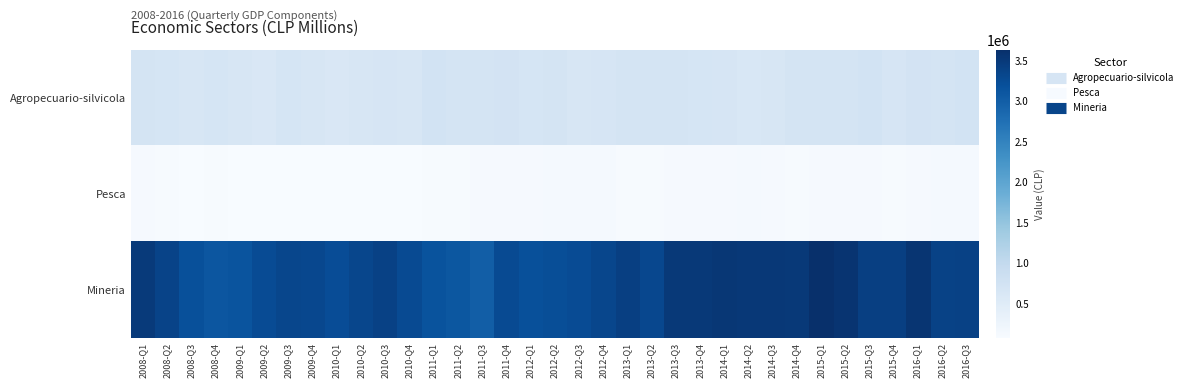

Reading left to right, transcribe all the data shown in this chart.

Agropecuario-silvicola: 2008-Q1=699556	2008-Q2=679523	2008-Q3=649230	2008-Q4=683112	2009-Q1=644775	2009-Q2=617814	2009-Q3=680151	2009-Q4=651412	2010-Q1=620810	2010-Q2=645915	2010-Q3=670935	2010-Q4=662956	2011-Q1=737831	2011-Q2=713678	2011-Q3=693856	2011-Q4=728435	2012-Q1=686837	2012-Q2=703863	2012-Q3=656101	2012-Q4=674176	2013-Q1=695066	2013-Q2=711517	2013-Q3=702193	2013-Q4=682457	2014-Q1=669390	2014-Q2=634246	2014-Q3=657207	2014-Q4=700962	2015-Q1=694714	2015-Q2=704152	2015-Q3=734379	2015-Q4=676568	2016-Q1=723872	2016-Q2=710037	2016-Q3=743515
Pesca: 2008-Q1=113317	2008-Q2=103956	2008-Q3=82222	2008-Q4=103606	2009-Q1=92742	2009-Q2=88722	2009-Q3=80834	2009-Q4=80489	2010-Q1=88707	2010-Q2=83011	2010-Q3=89962	2010-Q4=93370	2011-Q1=98085	2011-Q2=102247	2011-Q3=112310	2011-Q4=110580	2012-Q1=119463	2012-Q2=125675	2012-Q3=133143	2012-Q4=130032	2013-Q1=107208	2013-Q2=107807	2013-Q3=119278	2013-Q4=111703	2014-Q1=110935	2014-Q2=130538	2014-Q3=118917	2014-Q4=104444	2015-Q1=111795	2015-Q2=121267	2015-Q3=120855	2015-Q4=101847	2016-Q1=108546	2016-Q2=125733	2016-Q3=126692
Mineria: 2008-Q1=3488892	2008-Q2=3367756	2008-Q3=3204219	2008-Q4=3120486	2009-Q1=3142678	2009-Q2=3248637	2009-Q3=3319323	2009-Q4=3309564	2010-Q1=3238457	2010-Q2=3323630	2010-Q3=3395437	2010-Q4=3270033	2011-Q1=3150407	2011-Q2=3099382	2011-Q3=3001312	2011-Q4=3273256	2012-Q1=3196221	2012-Q2=3220204	2012-Q3=3253704	2012-Q4=3329568	2013-Q1=3414725	2013-Q2=3315216	2013-Q3=3497408	2013-Q4=3501968	2014-Q1=3529237	2014-Q2=3523381	2014-Q3=3523662	2014-Q4=3503303	2015-Q1=3635250	2015-Q2=3576455	2015-Q3=3420818	2015-Q4=3424258	2016-Q1=3555861	2016-Q2=3384360	2016-Q3=3391069